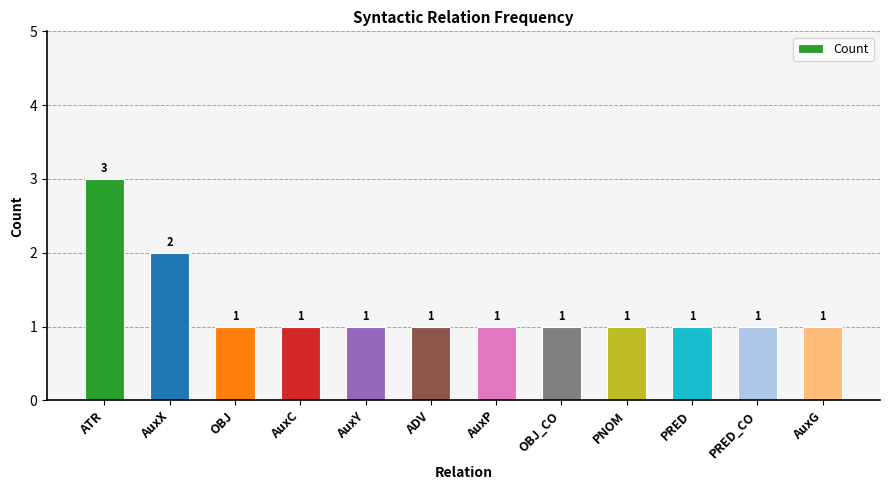

Reading left to right, transcribe all the data shown in this chart.

ATR=3	AuxX=2	OBJ=1	AuxC=1	AuxY=1	ADV=1	AuxP=1	OBJ_CO=1	PNOM=1	PRED=1	PRED_CO=1	AuxG=1